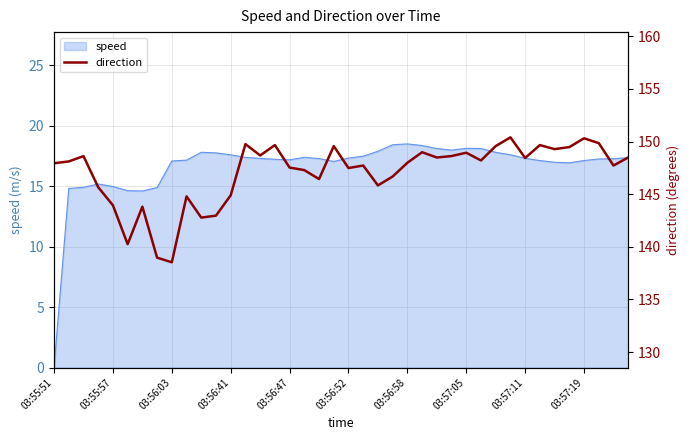

What is the highest value of the speed series?

18.5